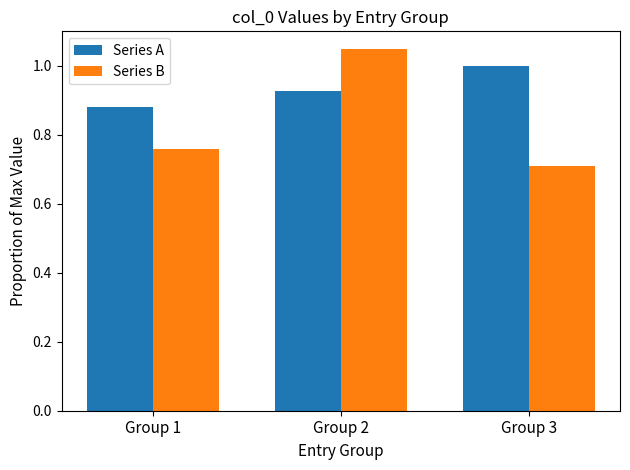

Which series has the largest total across all categories?

Series A